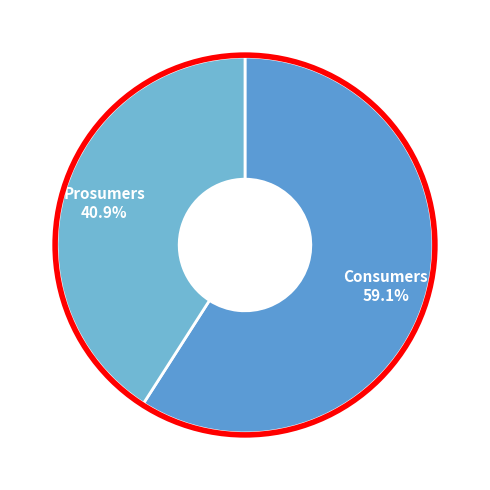

True or false: Consumers accounts for 50% of the total.

False